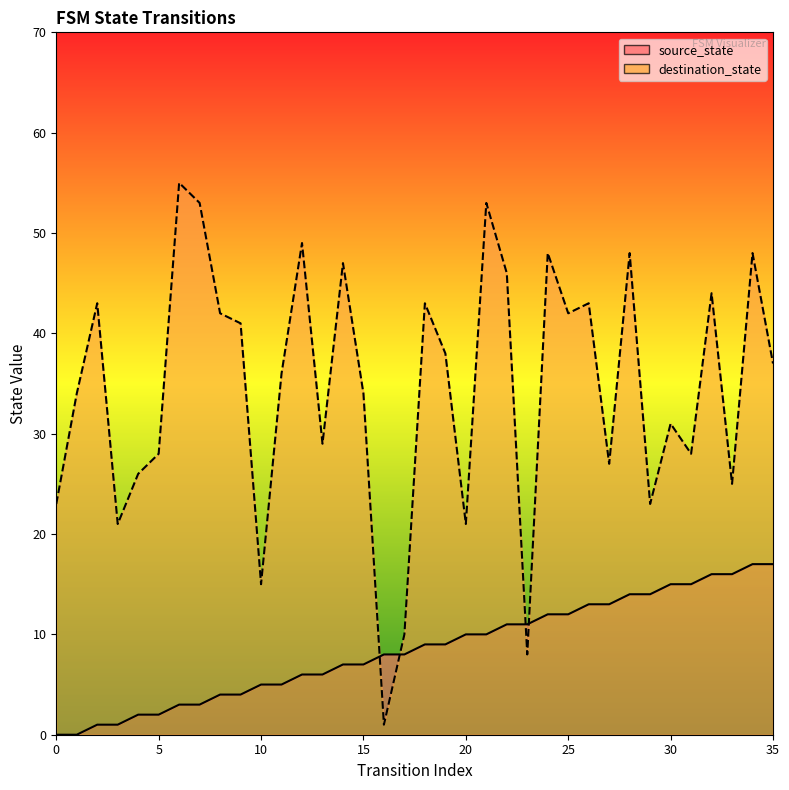

List the labels in order of source_state value, smallest first.

0, 1, 2, 3, 4, 5, 6, 7, 8, 9, 10, 11, 12, 13, 14, 15, 16, 17, 18, 19, 20, 21, 22, 23, 24, 25, 26, 27, 28, 29, 30, 31, 32, 33, 34, 35